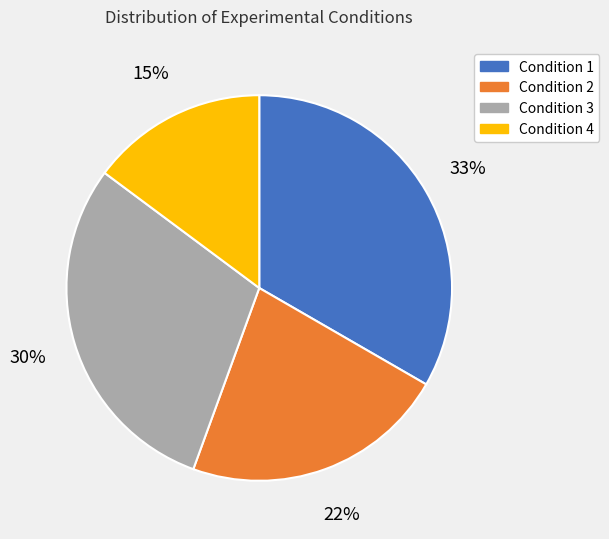

Is it true that Condition 4 is 15% of the pie?

True